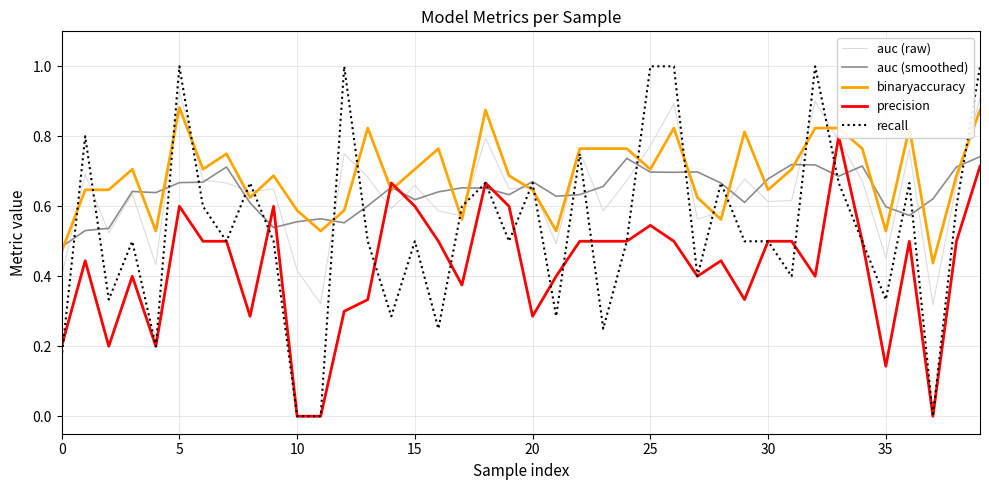

What is the label of the 21st point from the right?

19